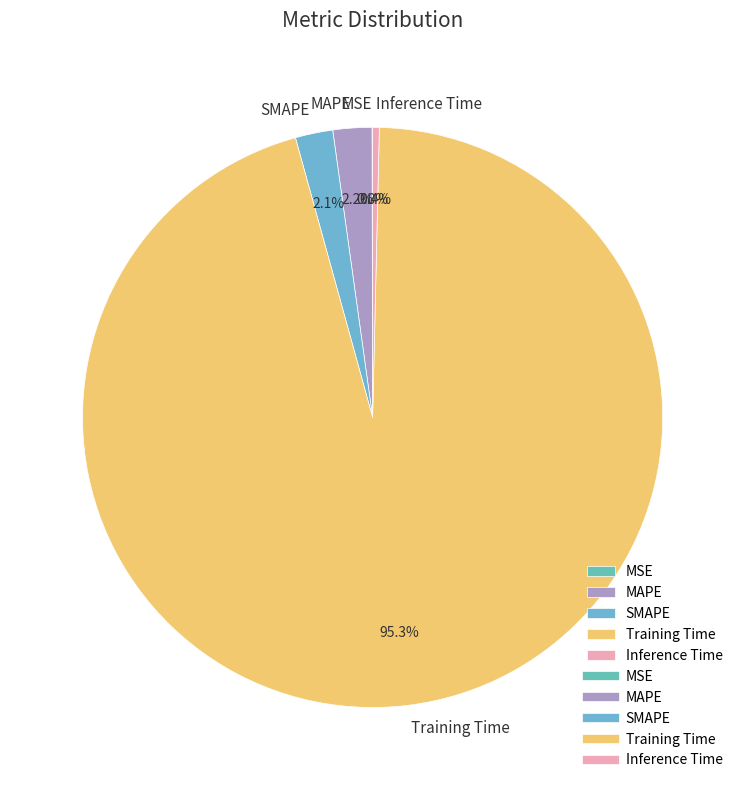

What portion of the pie excludes SMAPE?

97.9%